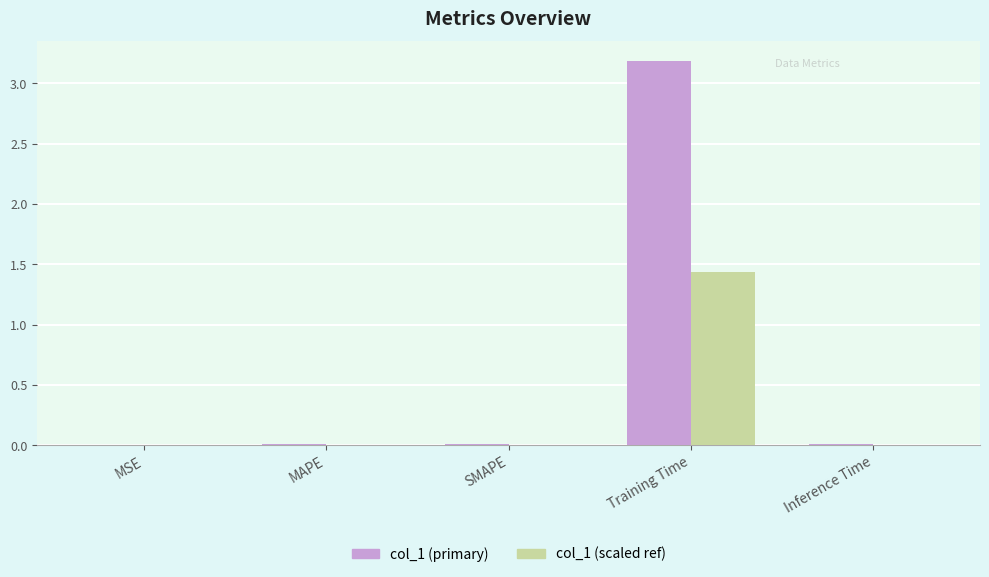

Is it true that col_1 (scaled ref) equals 0.5 at Training Time?

False